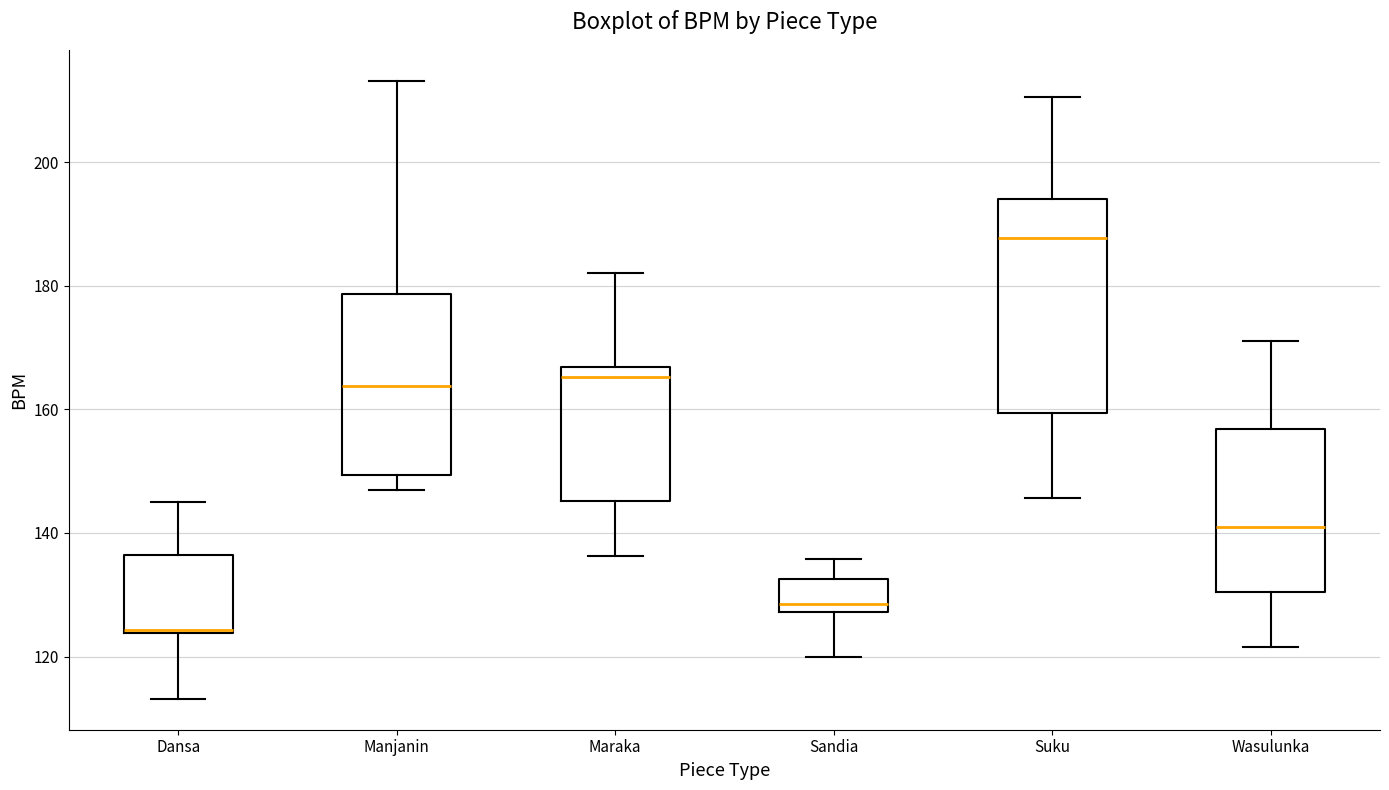

Reading left to right, read every box against the y-axis: the position of its median line, the range the box covers, and the ends of its whiskers. The values are not printed on the chart, so give them approximately, as read against the axis.

Dansa: median 124, box 124 to 136, whiskers 114 to 144
Manjanin: median 164, box 150 to 178, whiskers 146 to 214
Maraka: median 166 (just below the box's upper edge), box 146 to 166, whiskers 136 to 182
Sandia: median 128 (just above the box's lower edge), box 128 to 132, whiskers 120 to 136
Suku: median 188, box 160 to 194, whiskers 146 to 210
Wasulunka: median 140, box 130 to 156, whiskers 122 to 172